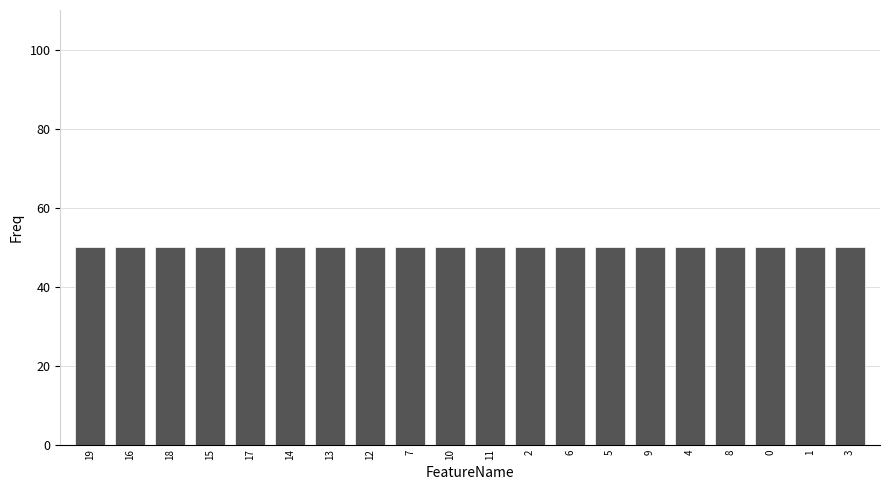

What is the ratio of the value at 18 to the value at 13?

1.0